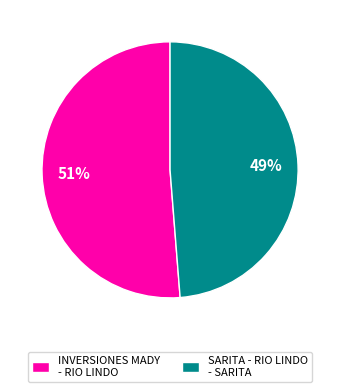

Is the sum of INVERSIONES MADY - RIO LINDO and SARITA - RIO LINDO - SARITA greater than half?

Yes